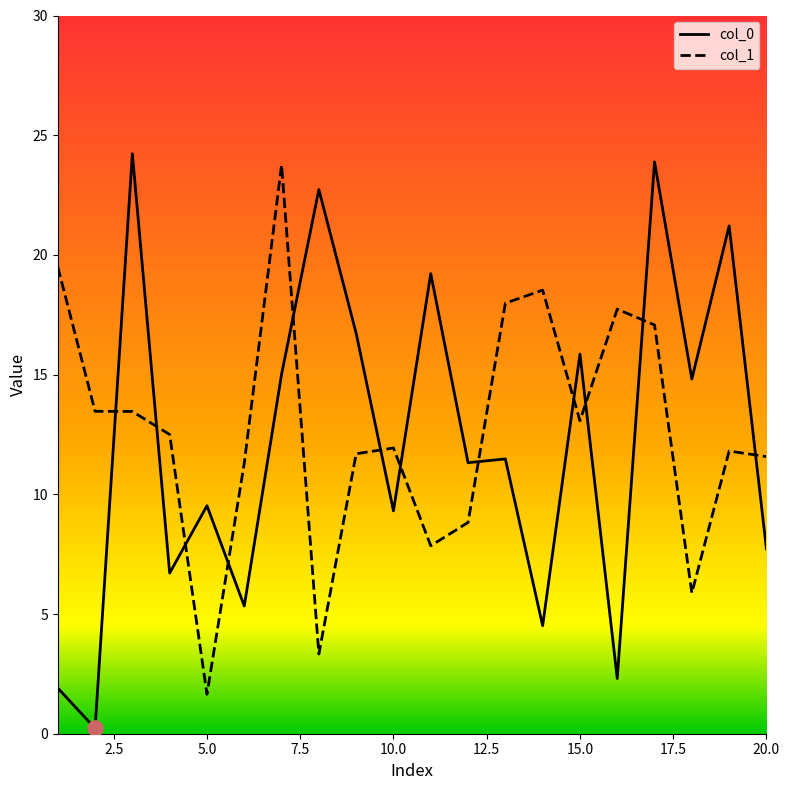

At how many categories does at least one series exceed 18?

8